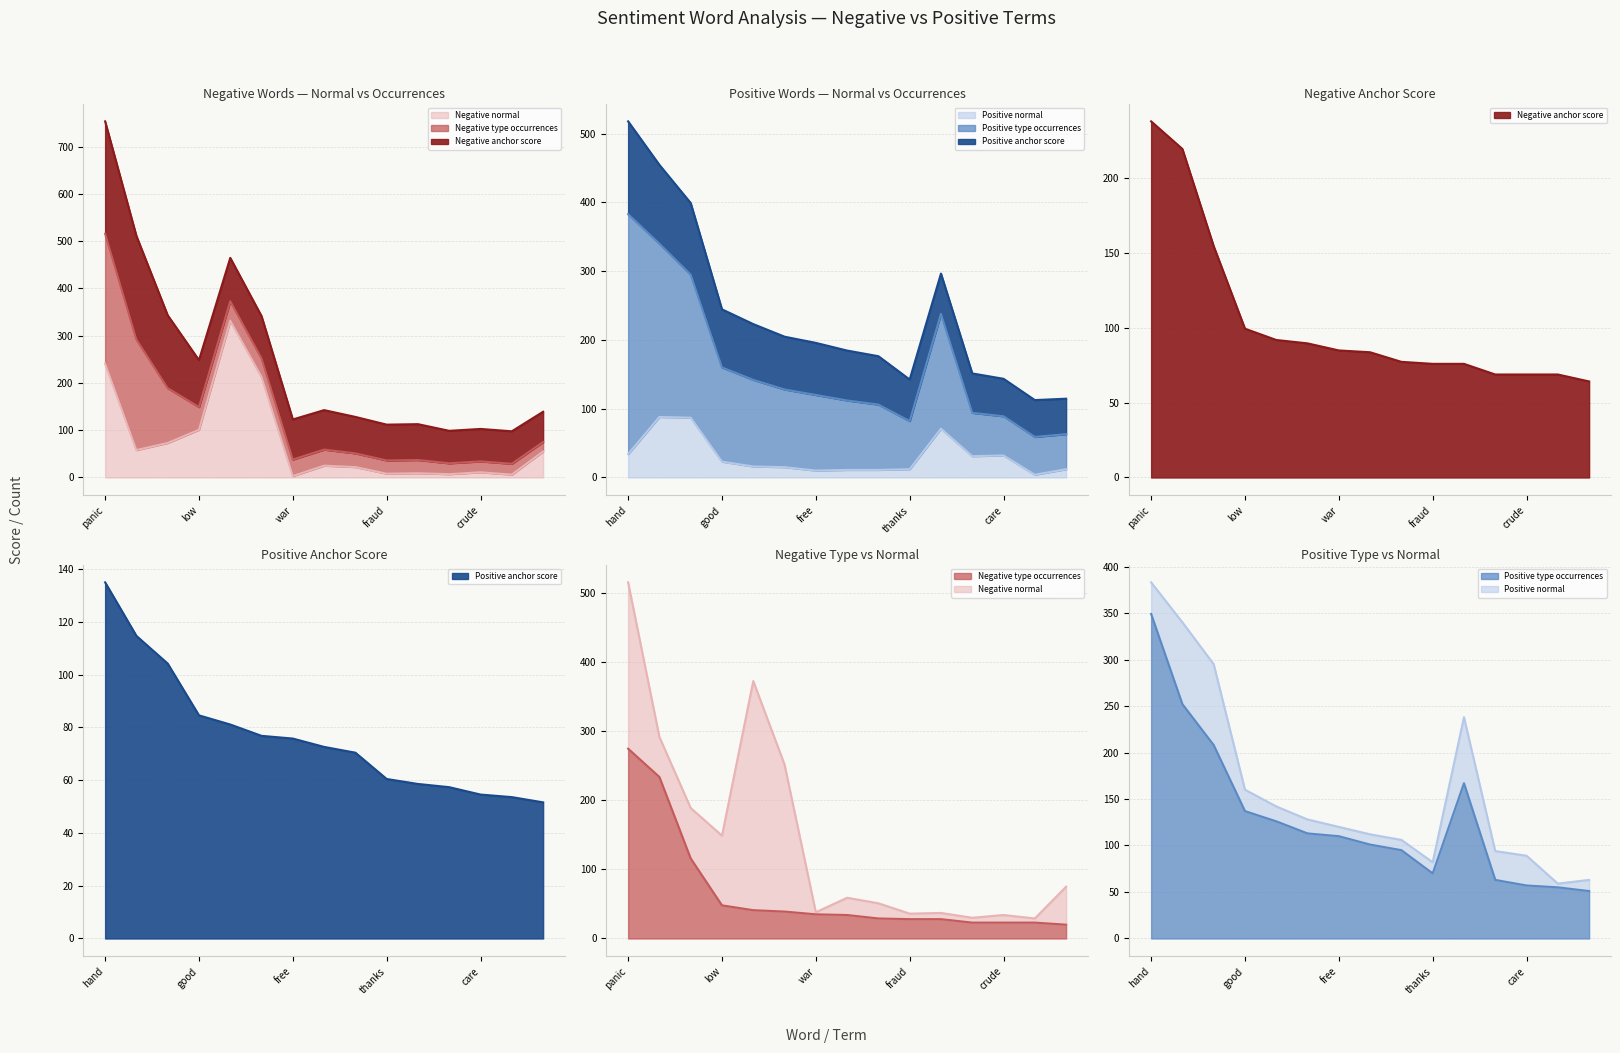

Which series has the widest spread of values?

Negative normal